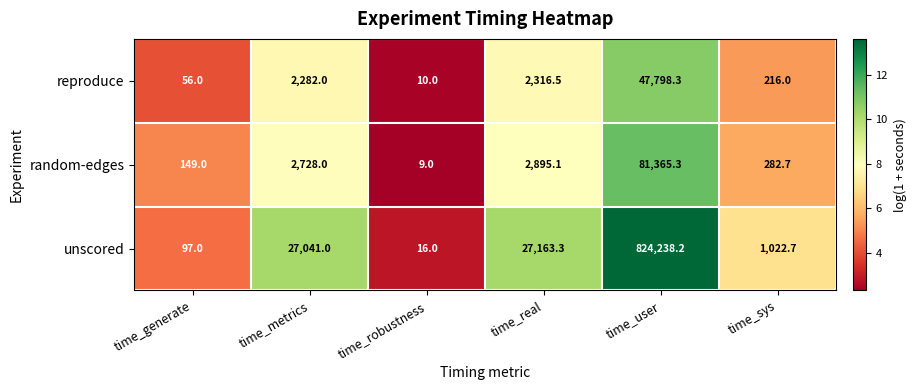

Rank the series at time_generate from lowest to highest value.

reproduce, unscored, random-edges